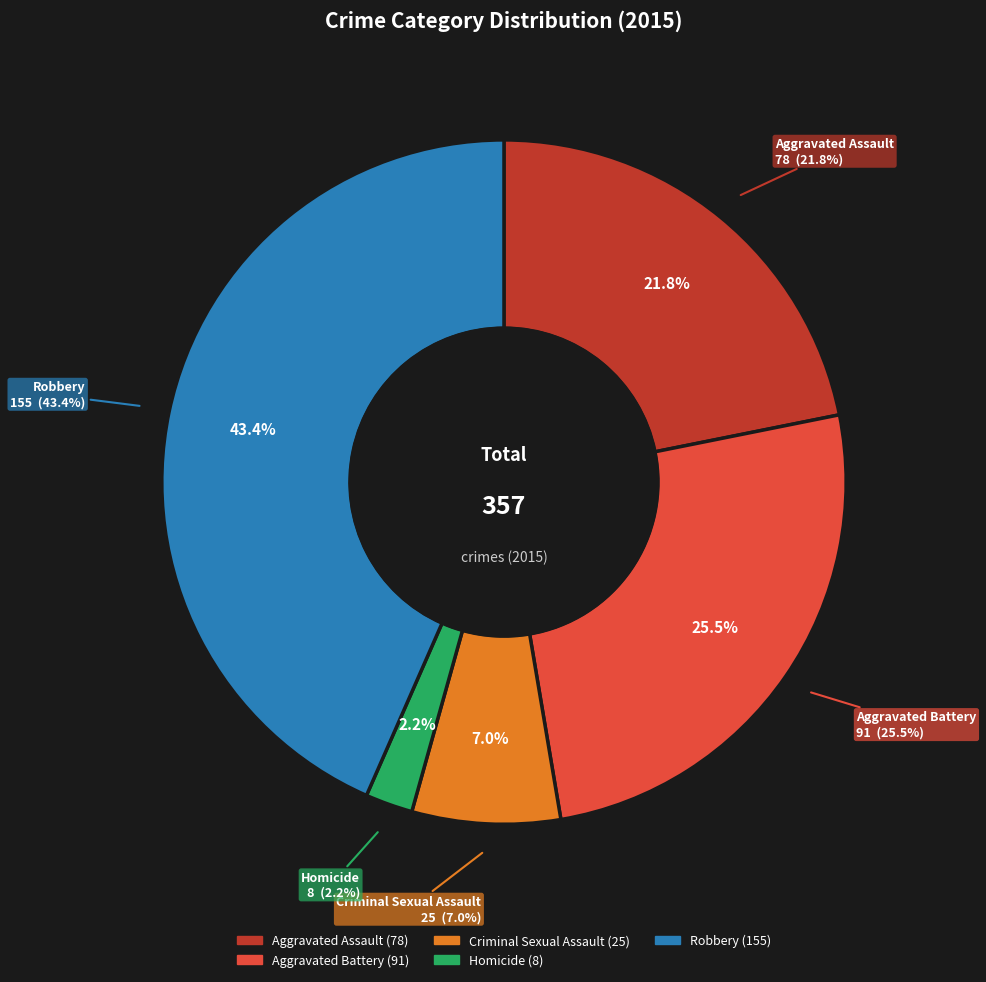

To the nearest percent, what percentage of the pie is Robbery?

43%